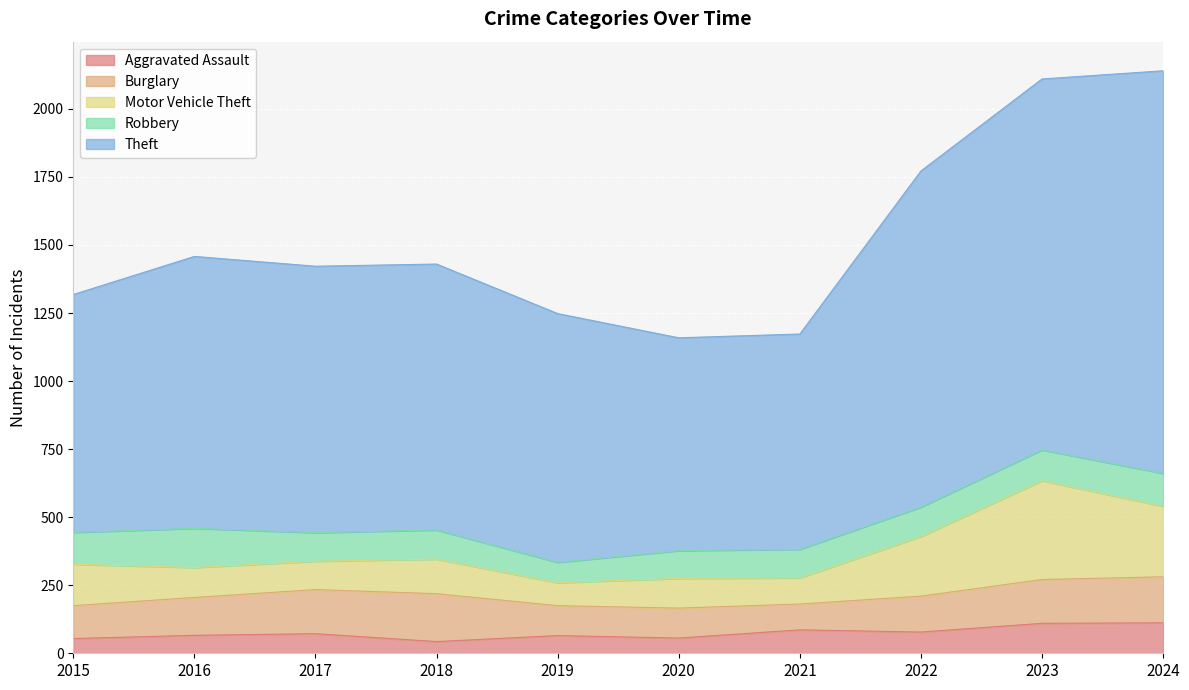

What is the difference between the maximum and second lowest values in the Burglary series?

66